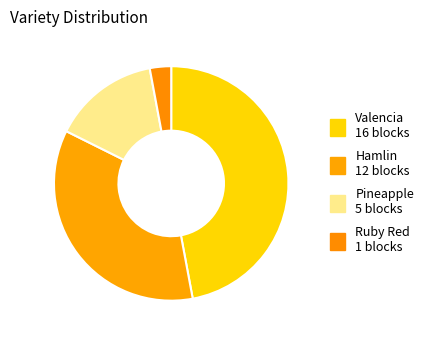

What percentage do Pineapple and Hamlin together represent?

50.0%